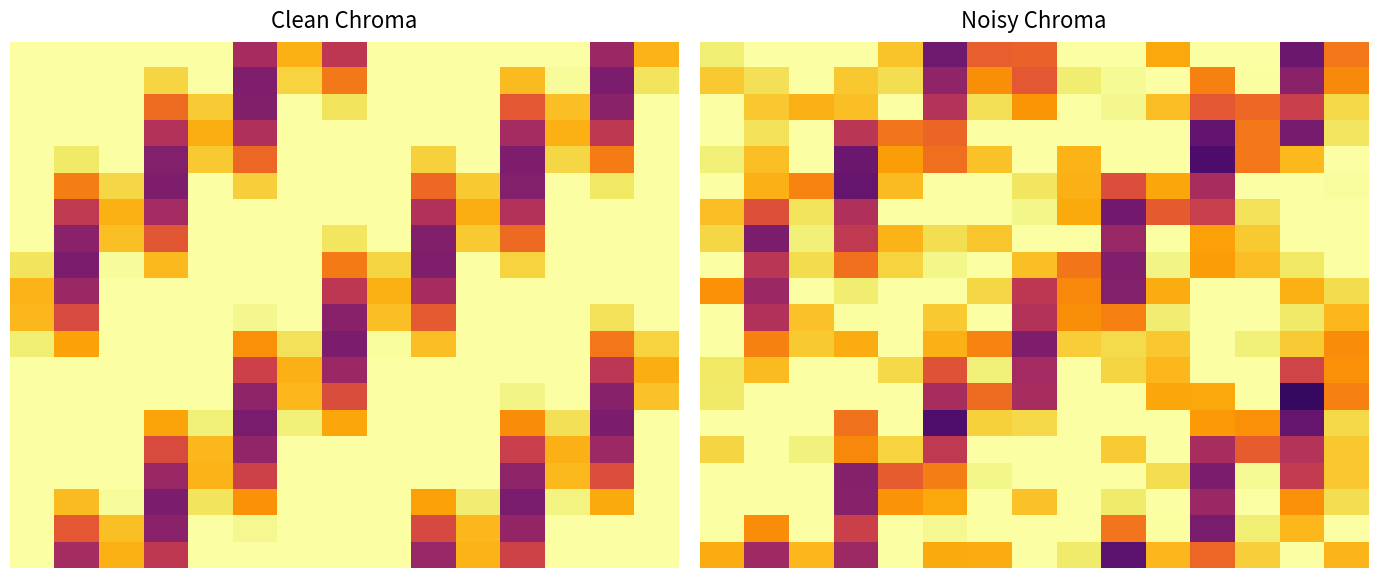

Between 6 and 12, which is larger?

12